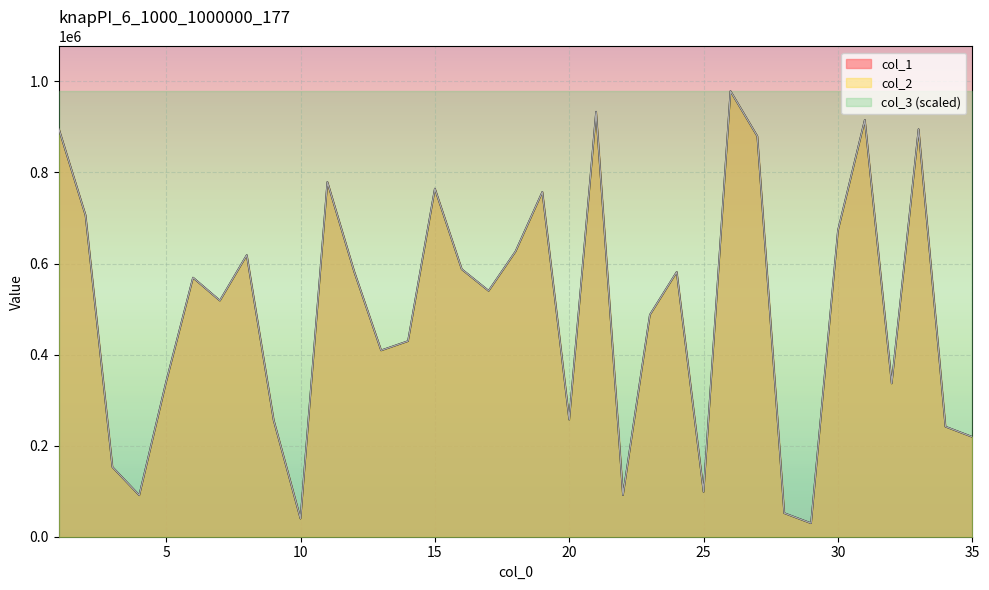

What value does the col_2 series have at 10?

39763